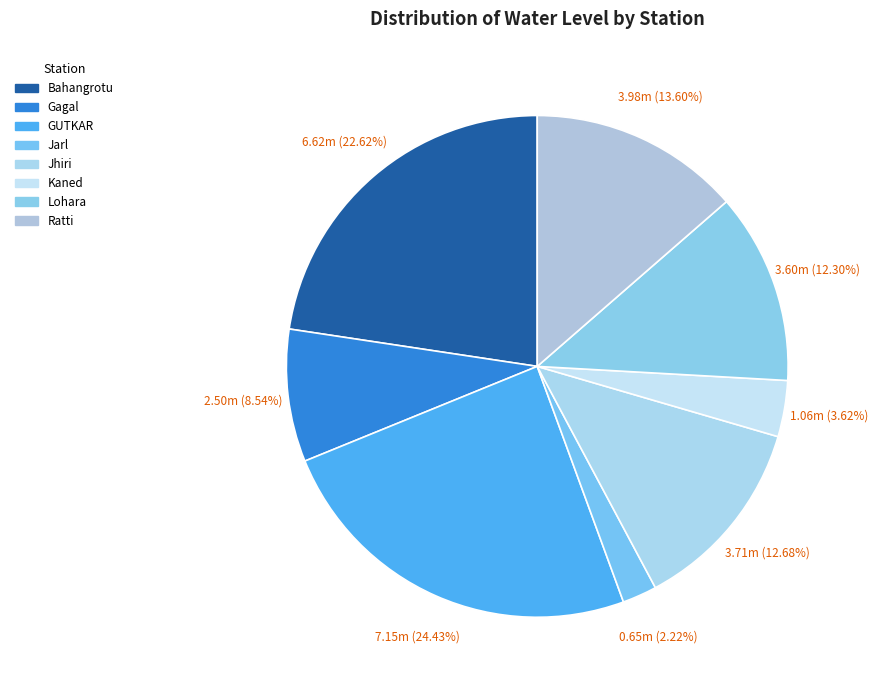

The Jarl slice represents 2% of the pie. True or false?

True